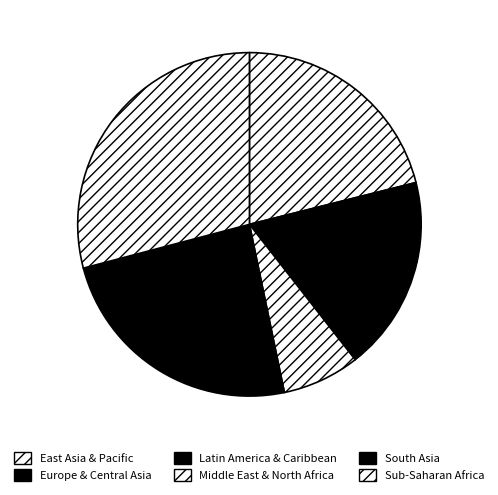

Which category has the biggest portion of the pie?

Sub-Saharan Africa